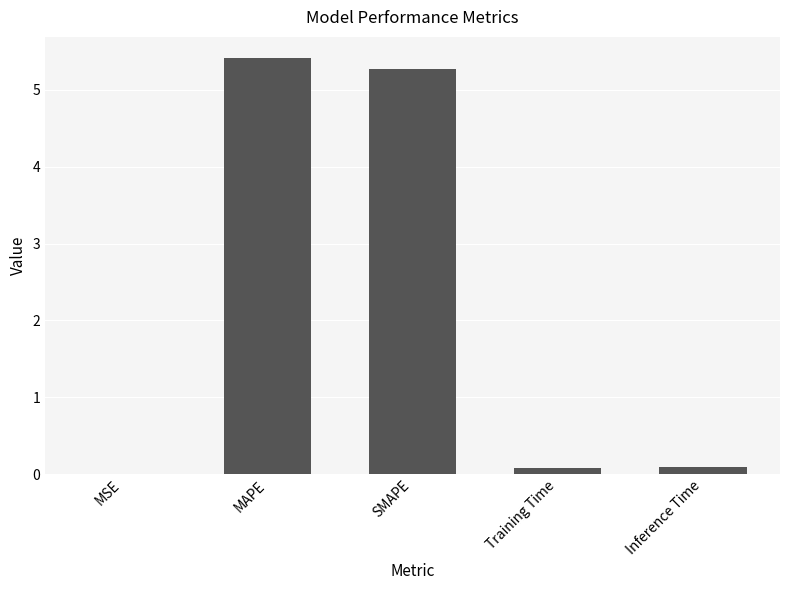

Are the bars horizontal?

No